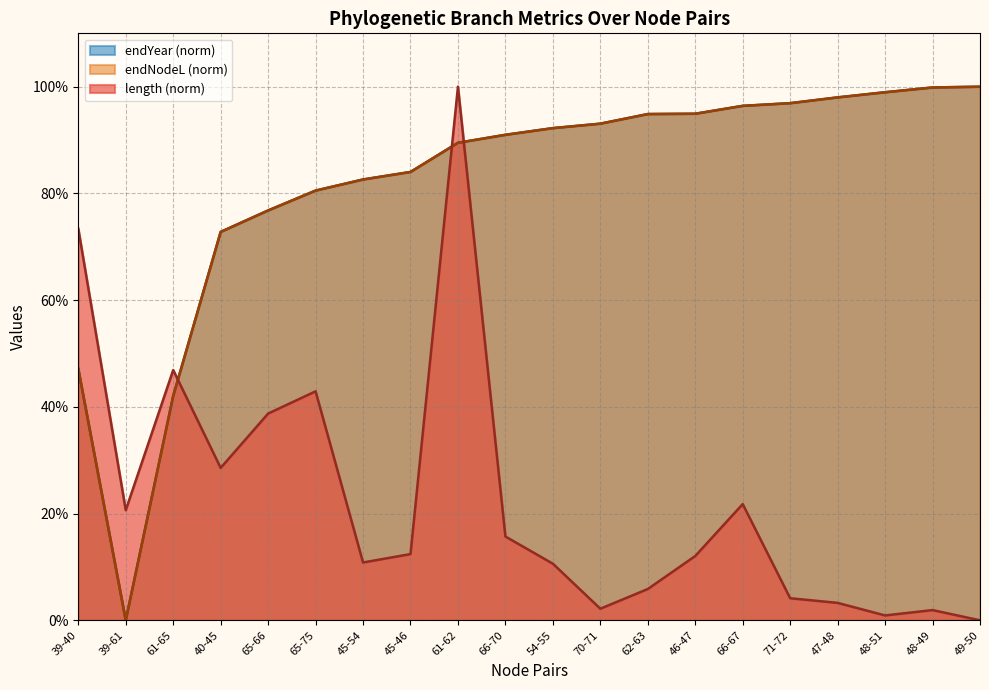

What is the label of the 18th point from the right?

61-65